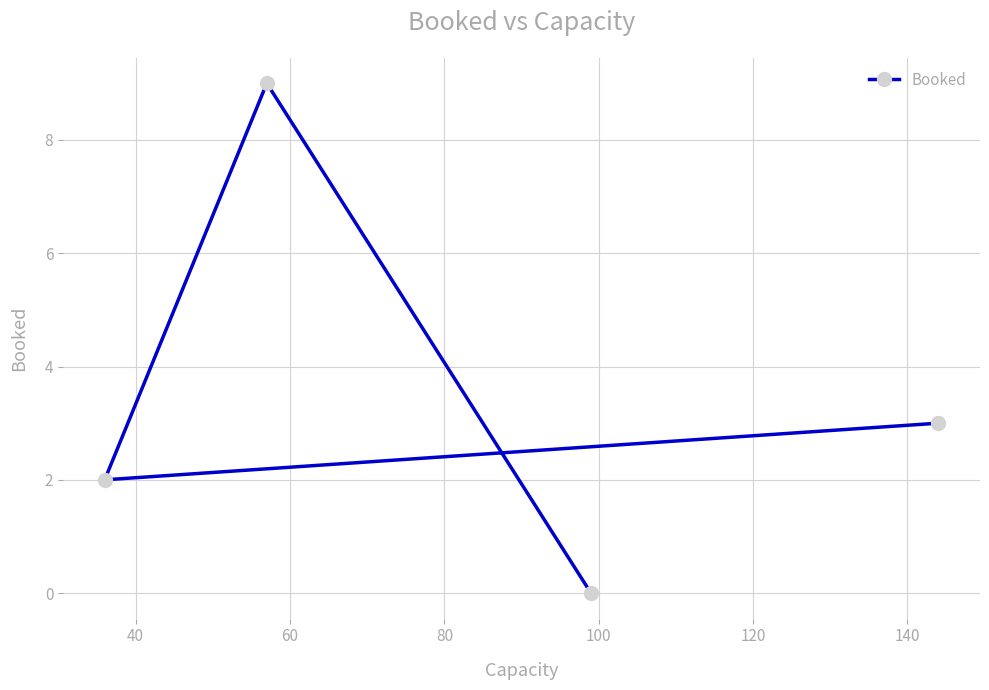

What is the difference between the values at 40 and 60?

7